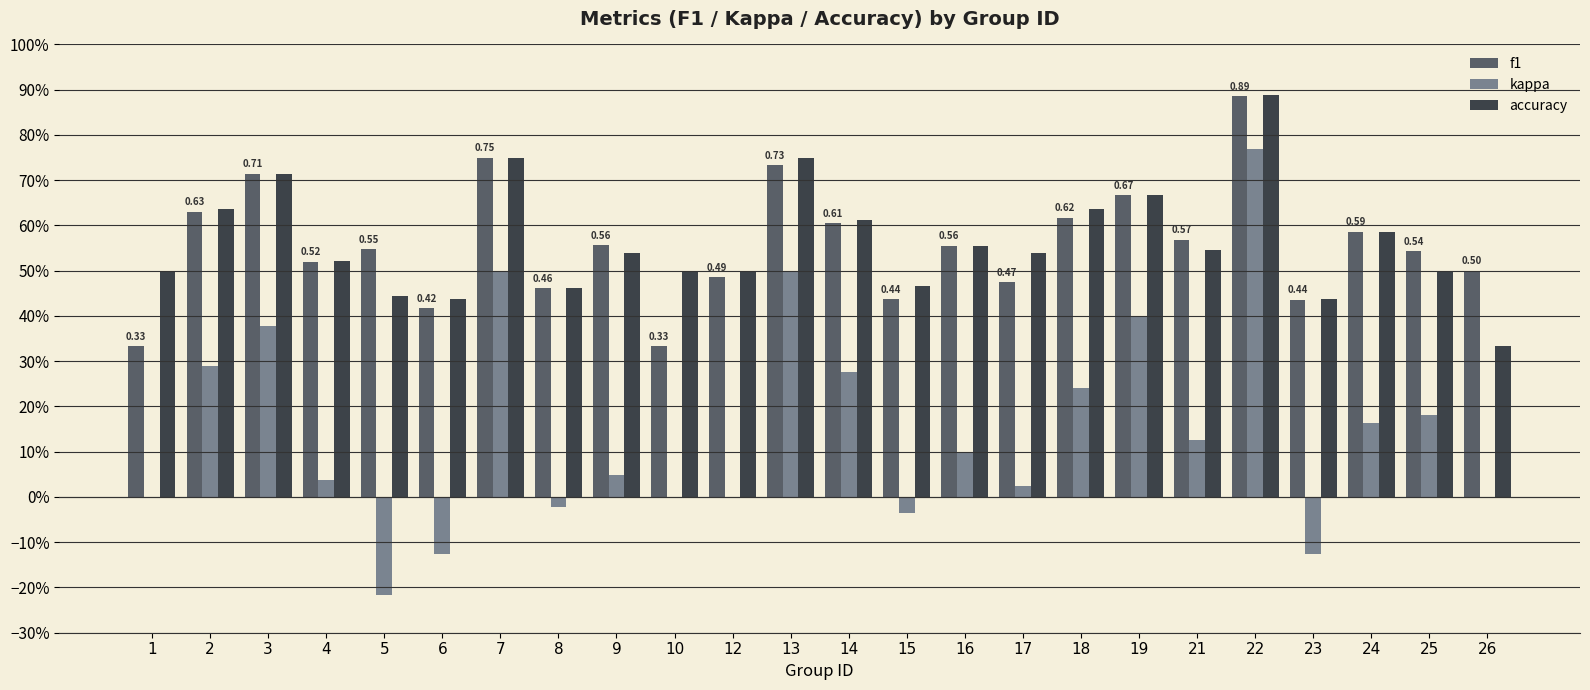

Which category has the lowest value in the f1 series?

1